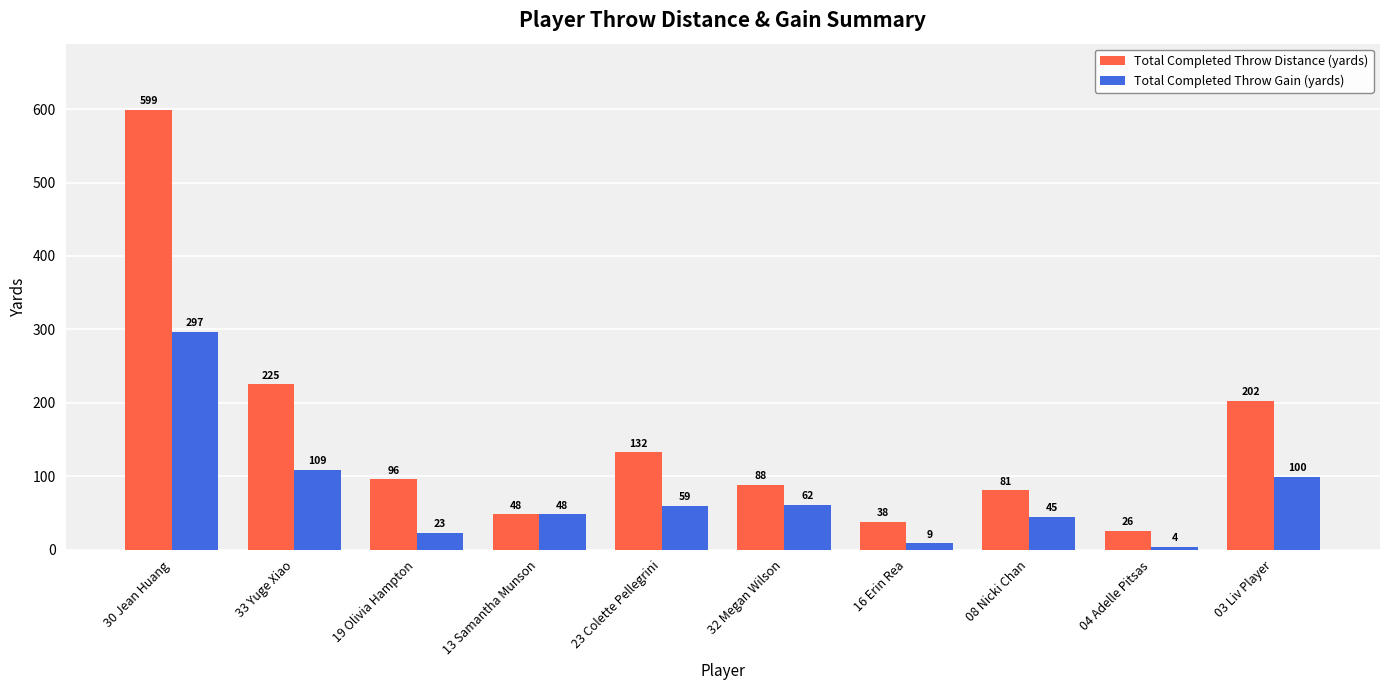

At which category does the chart reach its minimum across all series?

04 Adelle Pitsas